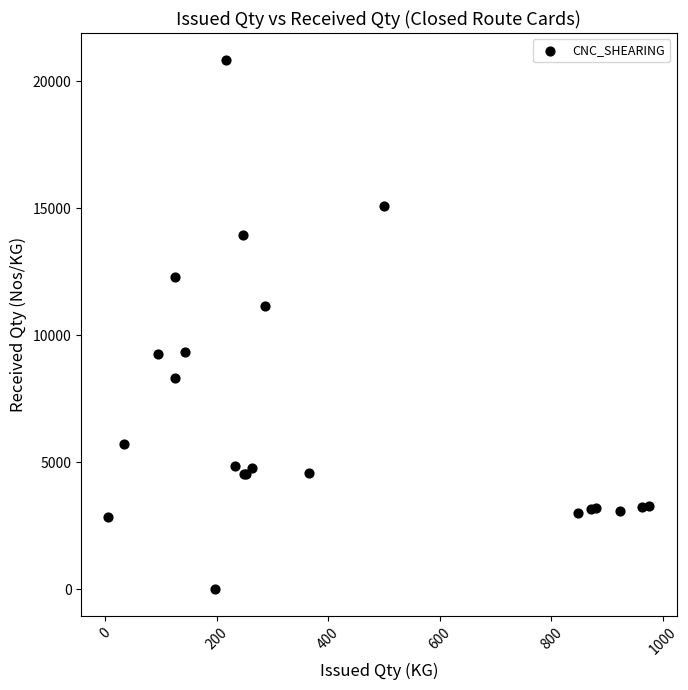

What Y value in the scatter plot is closest to 10436?

11145